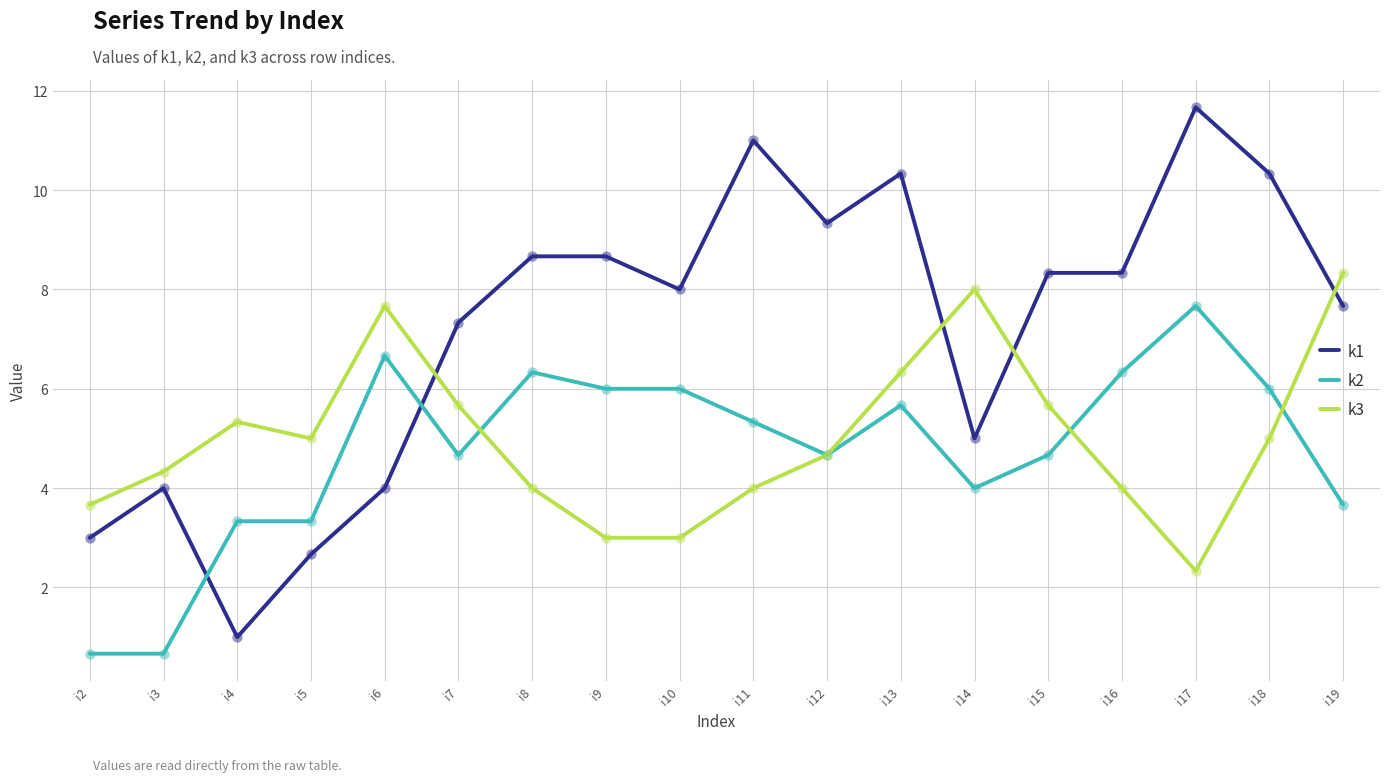

At how many categories does at least one series exceed 1?

18